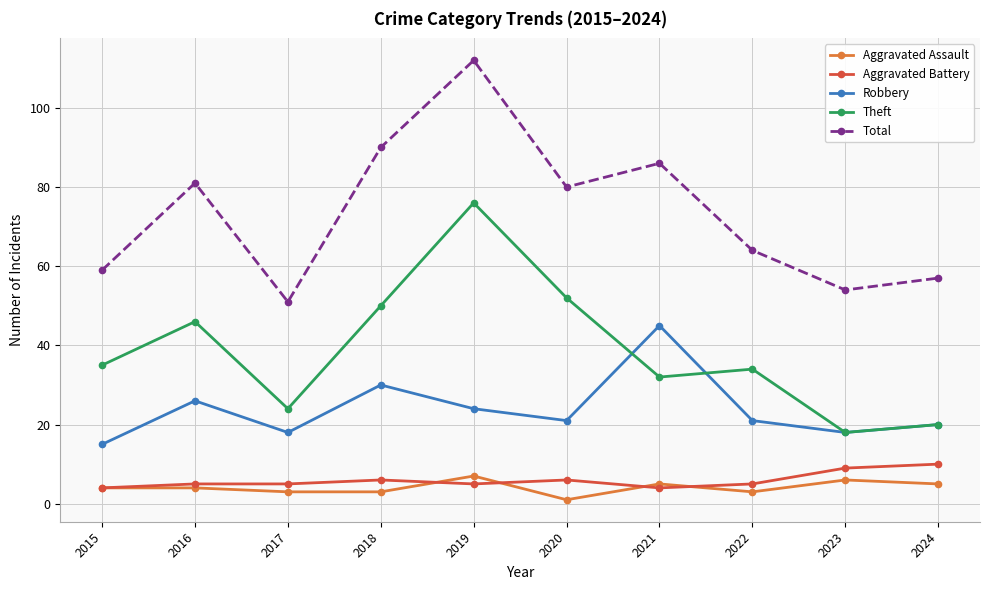

Count the Aggravated Assault values in the range 3 to 5.

7